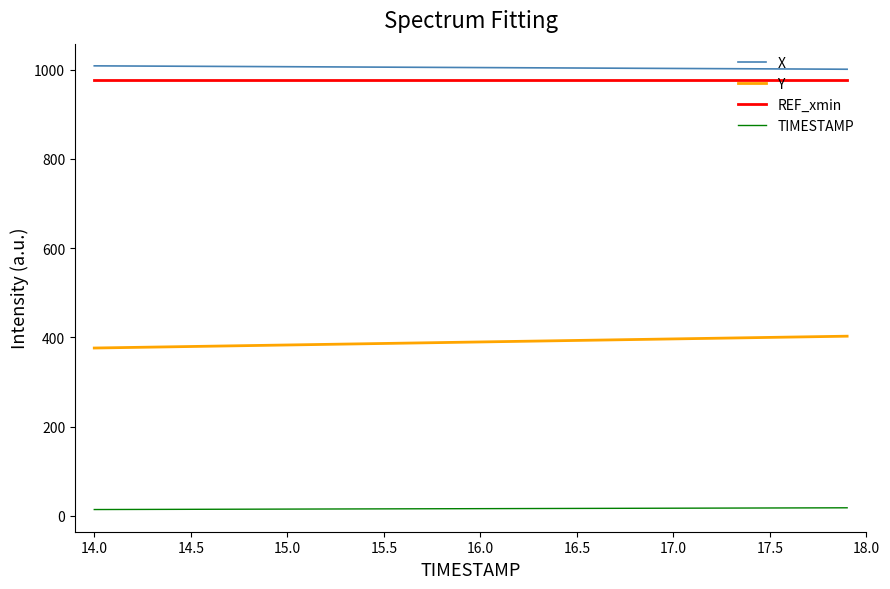

What is the sum of all REF_xmin values?

39104.8